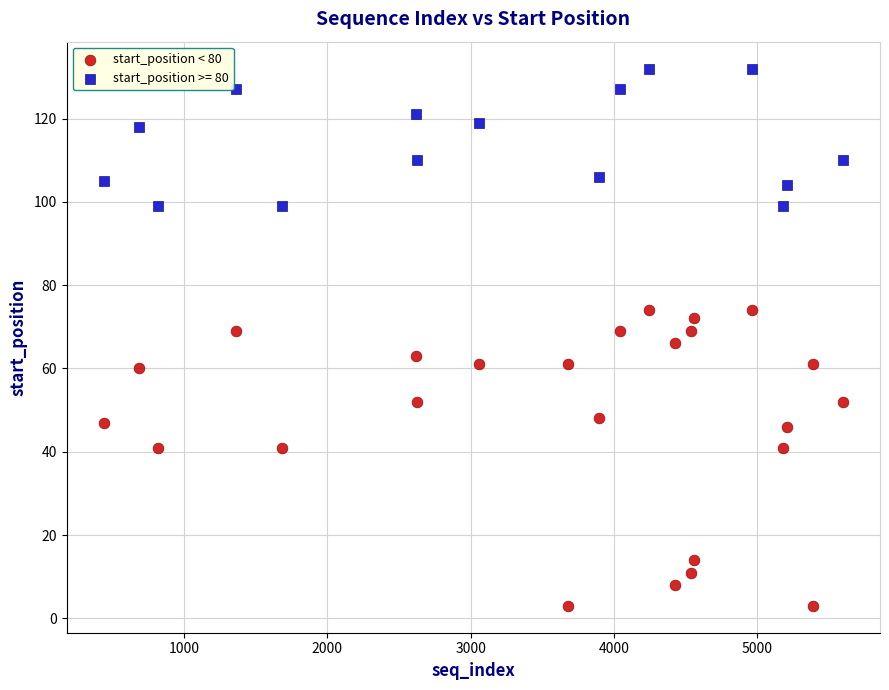

Which series has the widest spread of Y values?

start_position < 80